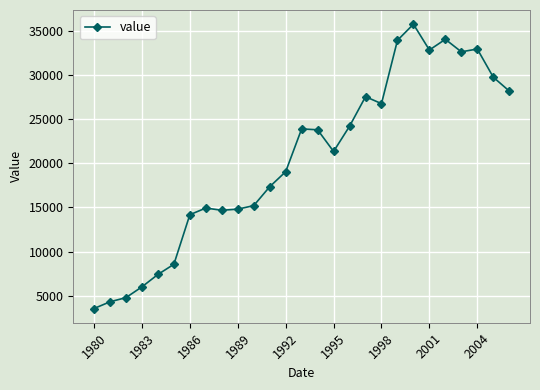

What is the greatest value displayed?

35725